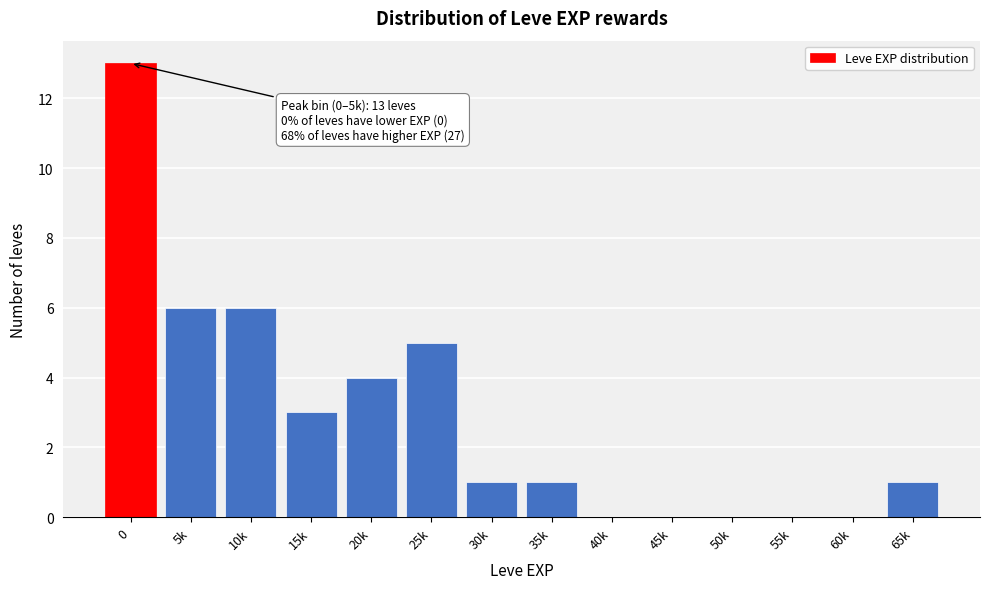

Reading right to left, extract all data points from this chart.

65k=1	60k=0	55k=0	50k=0	45k=0	40k=0	35k=1	30k=1	25k=5	20k=4	15k=3	10k=6	5k=6	0=13